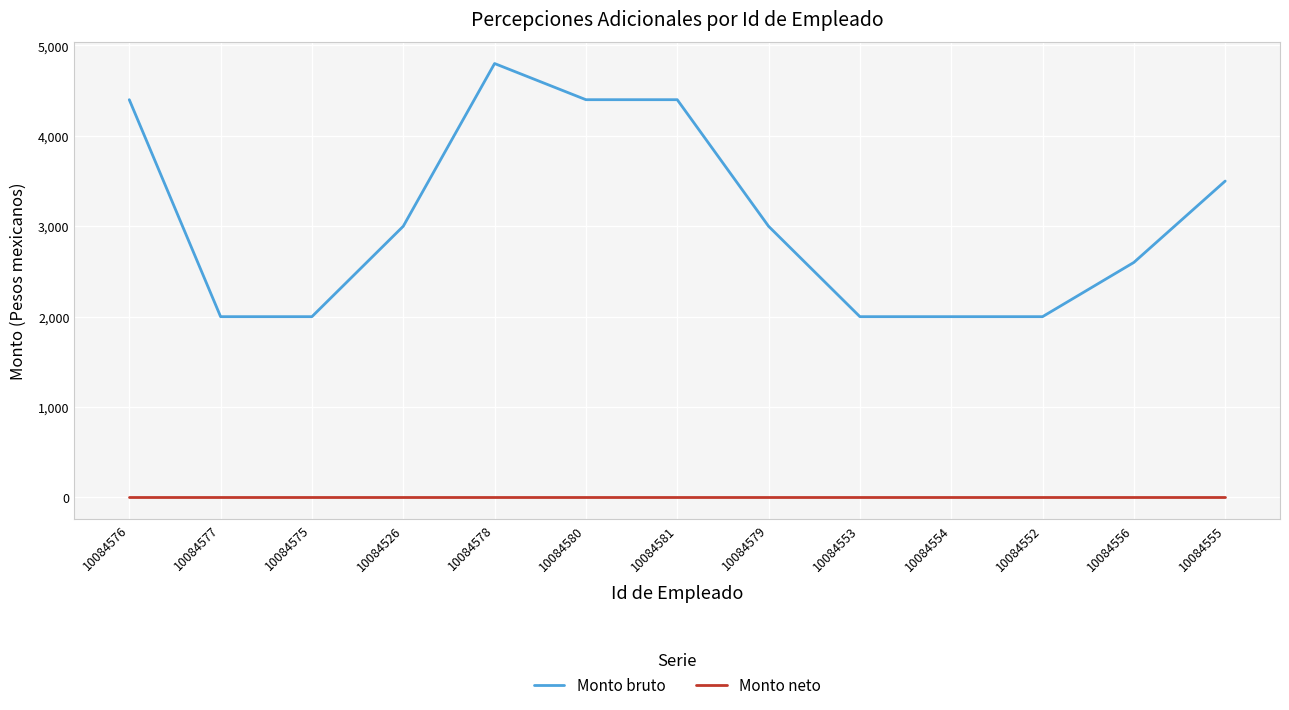

Is it true that Monto bruto equals 6423 at 10084580?

False